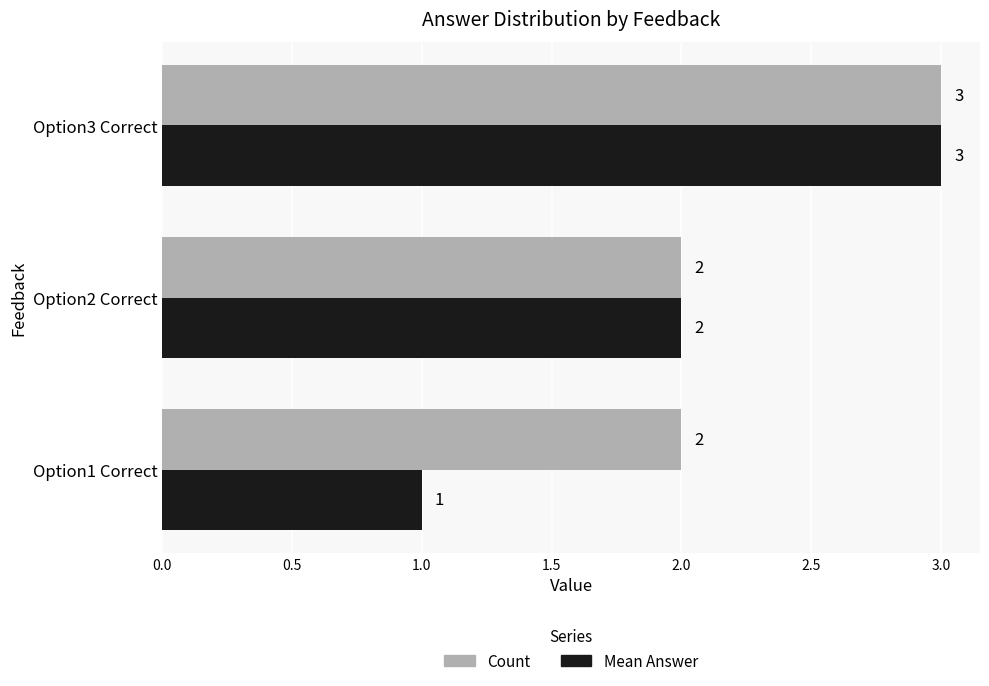

Between Option1 Correct and Option3 Correct, which series saw the biggest shift?

Mean Answer